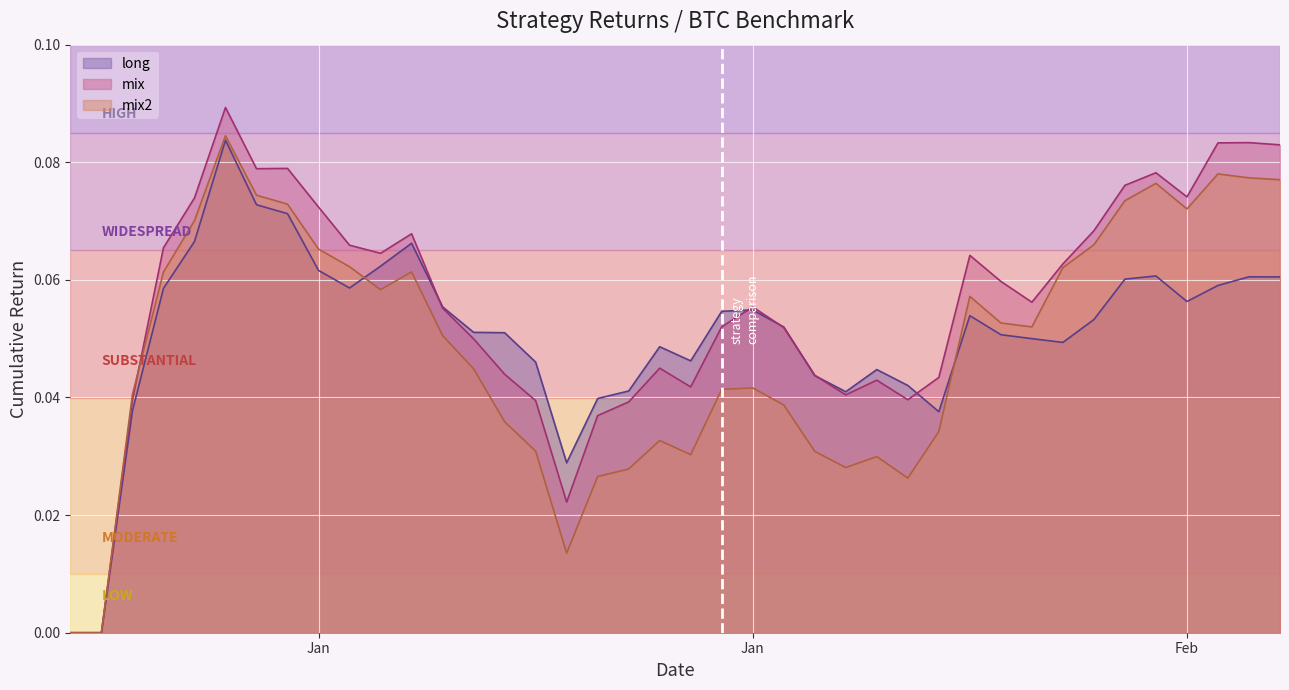

Is it true that mix2 equals 0.1 at 2019-01-20?

False